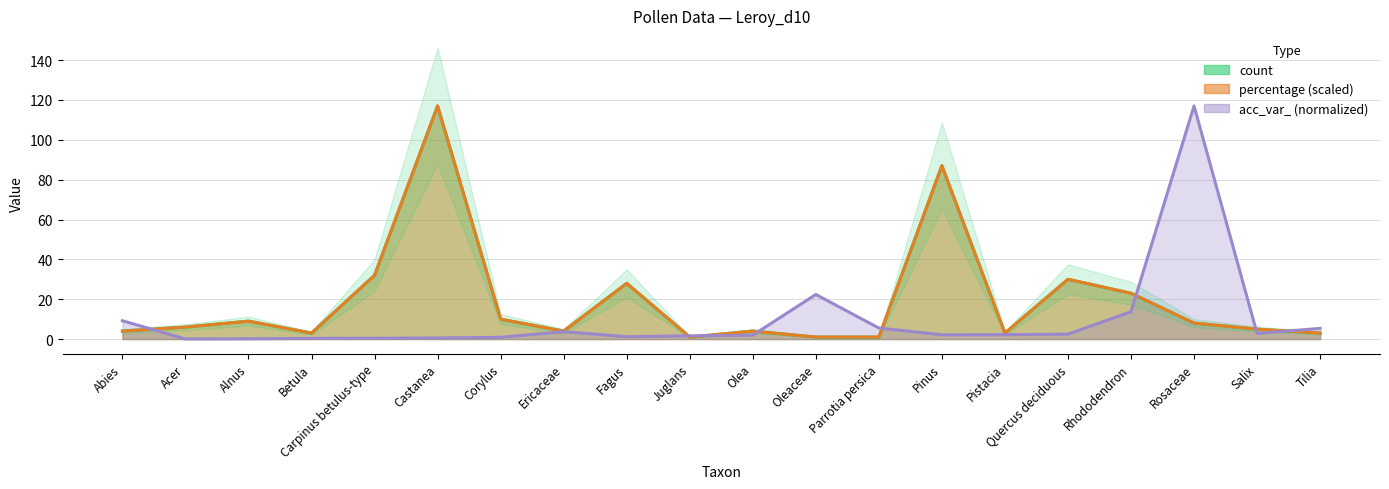

Reading right to left, list all the values displayed in this chart.

count: Tilia=3.0	Salix=5.0	Rosaceae=8.0	Rhododendron=23.0	Quercus deciduous=30.0	Pistacia=3.0	Pinus=87.0	Parrotia persica=1.0	Oleaceae=1.0	Olea=4.0	Juglans=1.0	Fagus=28.0	Ericaceae=4.0	Corylus=10.0	Castanea=117.0	Carpinus betulus-type=32.0	Betula=3.0	Alnus=9.0	Acer=6.0	Abies=4.0
percentage: Tilia=3.0	Salix=5.0	Rosaceae=8.0	Rhododendron=23.0	Quercus deciduous=30.0	Pistacia=3.0	Pinus=87.0	Parrotia persica=1.0	Oleaceae=1.0	Olea=4.0	Juglans=1.0	Fagus=28.0	Ericaceae=4.0	Corylus=10.0	Castanea=117.0	Carpinus betulus-type=32.0	Betula=3.0	Alnus=9.0	Acer=6.0	Abies=4.0
acc_var_: Tilia=5.4	Salix=2.8	Rosaceae=117.0	Rhododendron=13.8	Quercus deciduous=2.5	Pistacia=2.2	Pinus=2.1	Parrotia persica=5.5	Oleaceae=22.4	Olea=1.9	Juglans=1.6	Fagus=1.2	Ericaceae=3.7	Corylus=0.9	Castanea=0.5	Carpinus betulus-type=0.5	Betula=0.3	Alnus=0.1	Acer=0.1	Abies=9.2